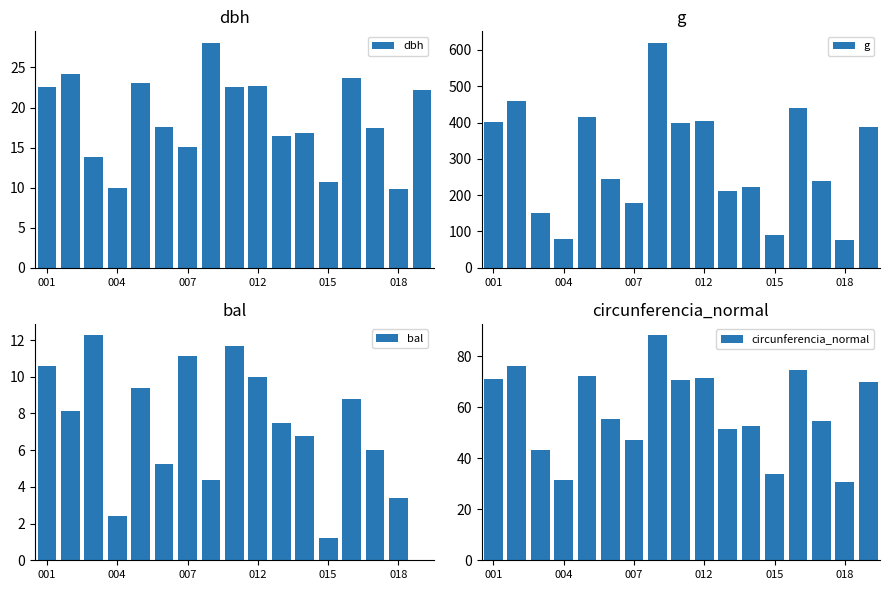

What is the difference between the highest and lowest values at 001?

390.6